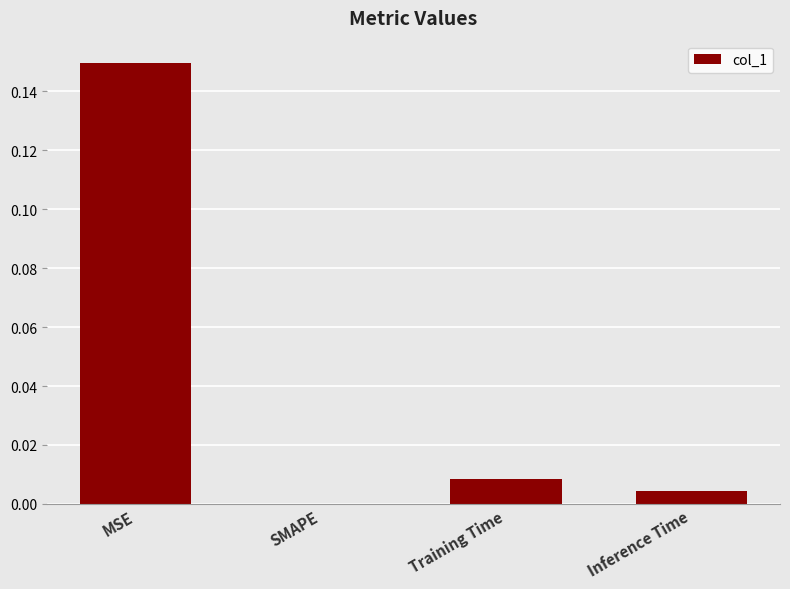

Is it true that the value at SMAPE is 0.1?

False